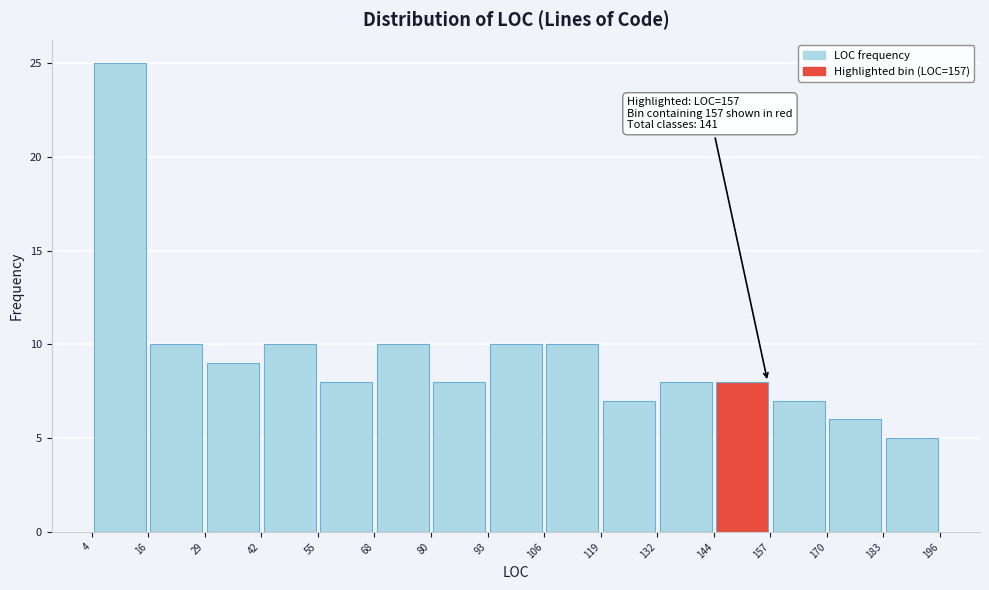

Over which range of the x-axis is the bar tallest?

4 to 16